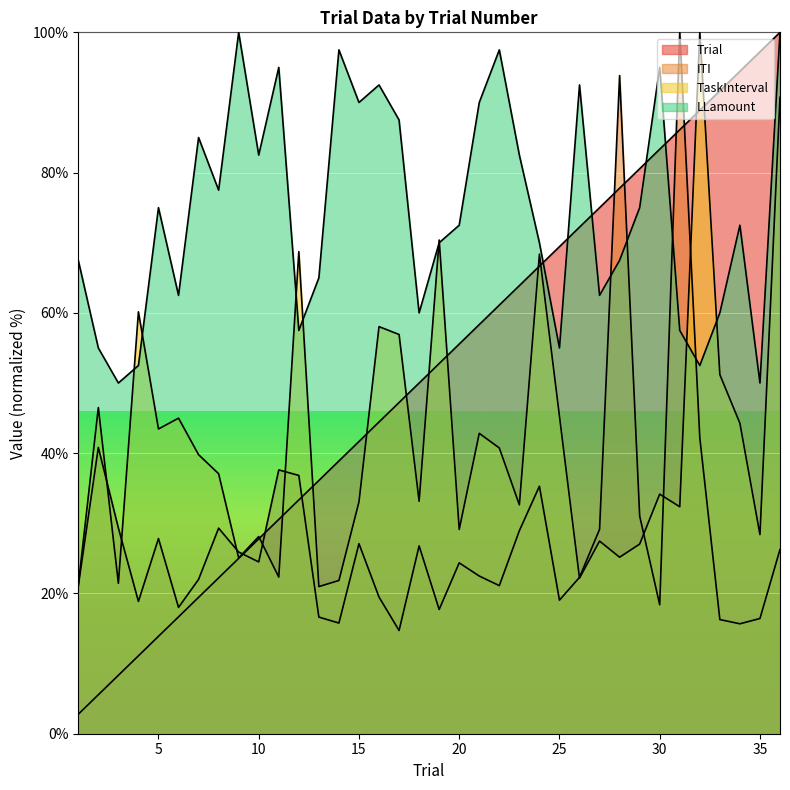

What is the sum of all Trial values?

1850.0